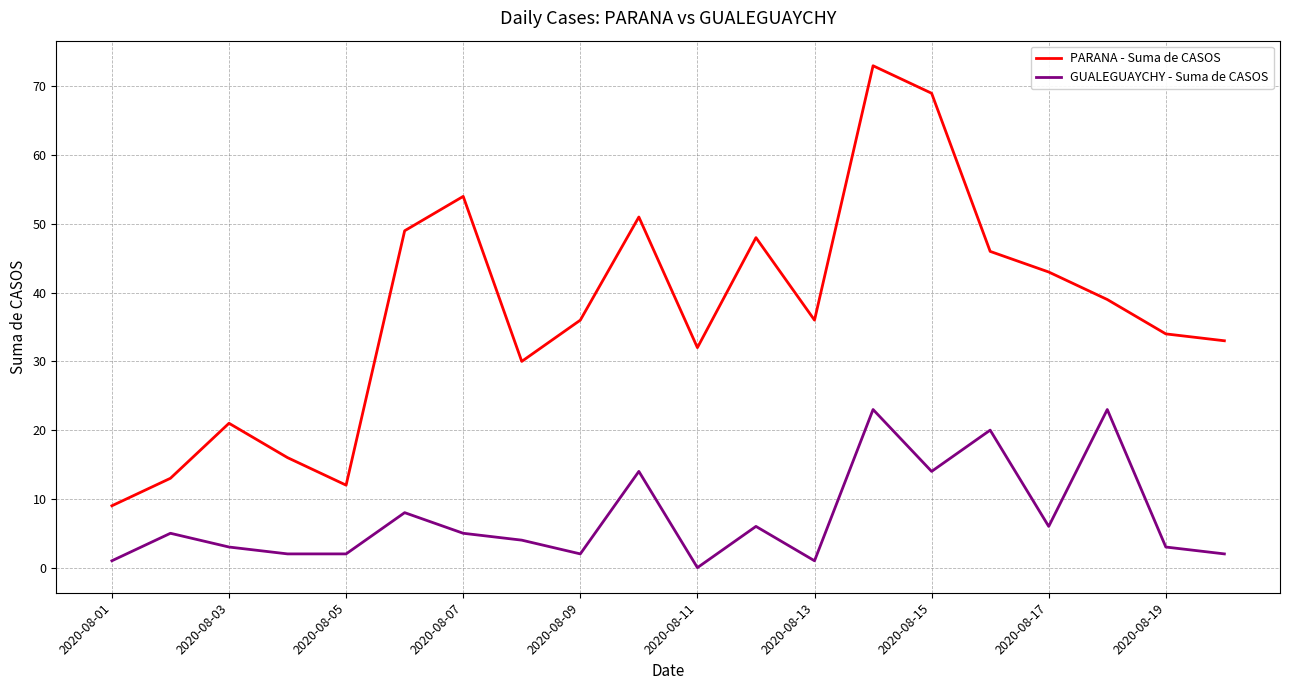

Which series has the largest range (max minus min)?

PARANA - Suma de CASOS